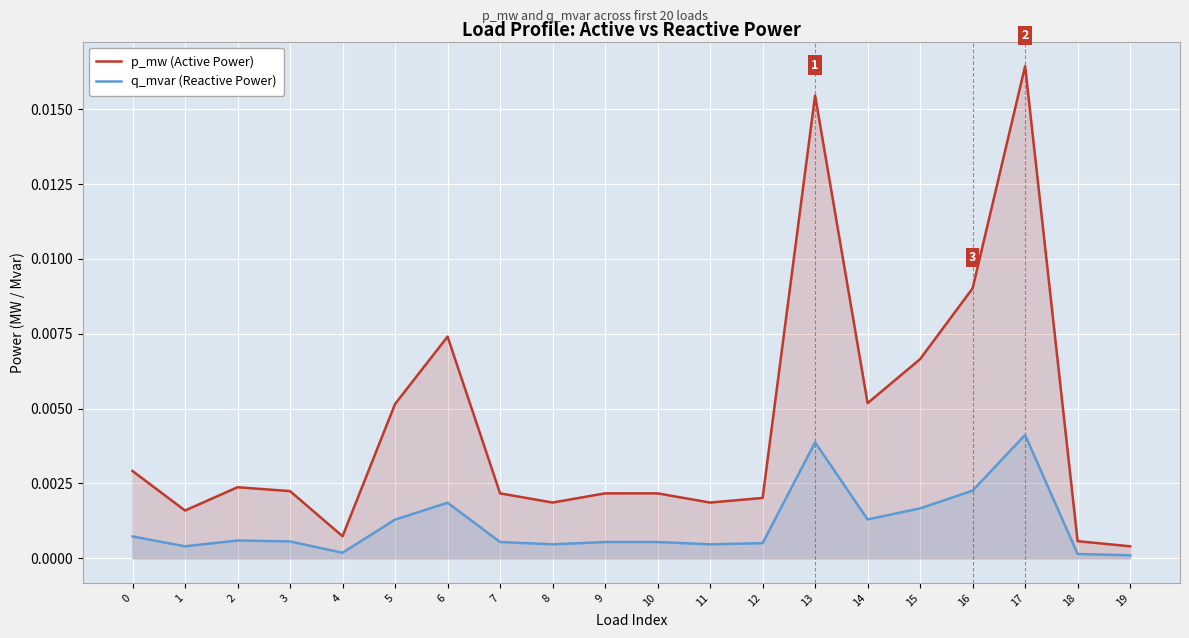

True or false: q_mvar (Reactive Power) and p_mw (Active Power) intersect in this chart.

False